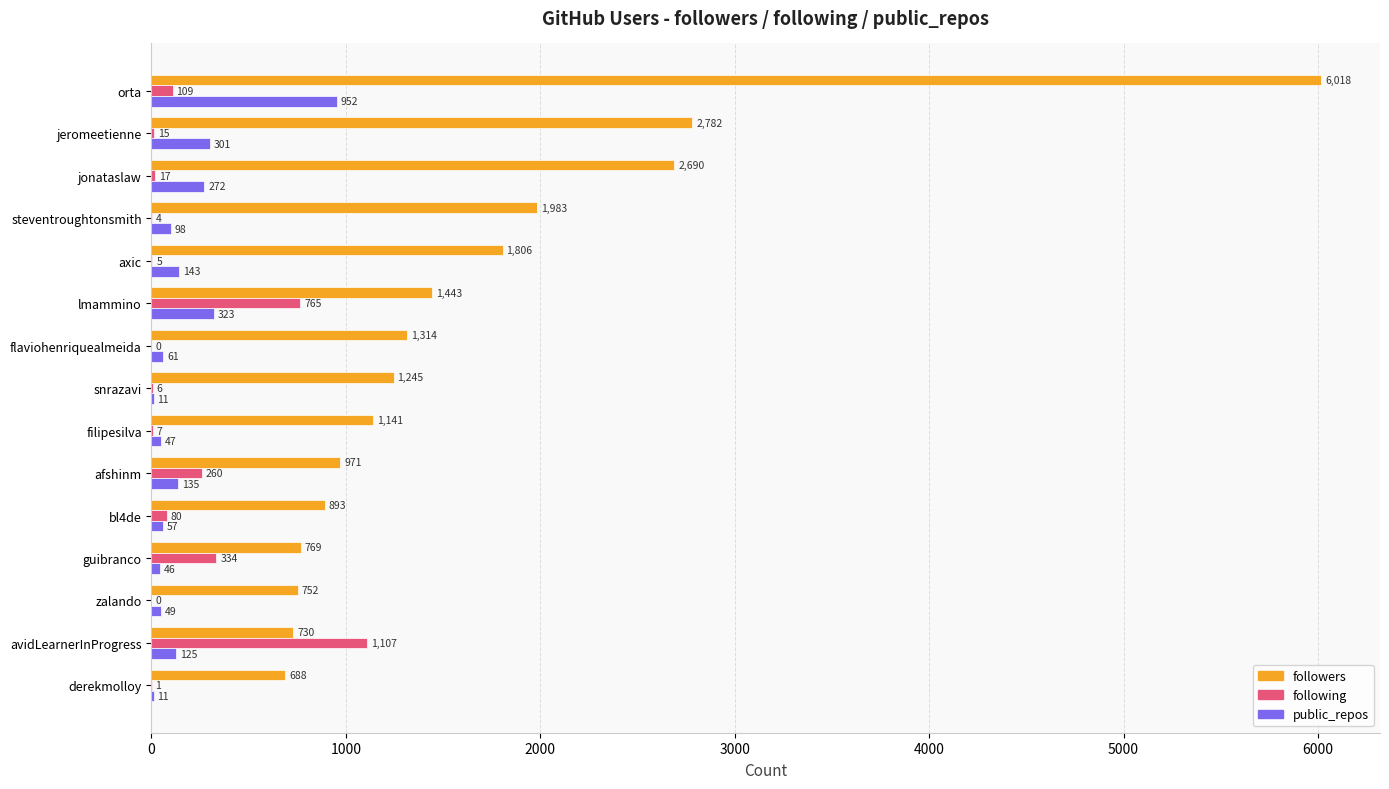

How many distinct data groups are displayed?

3